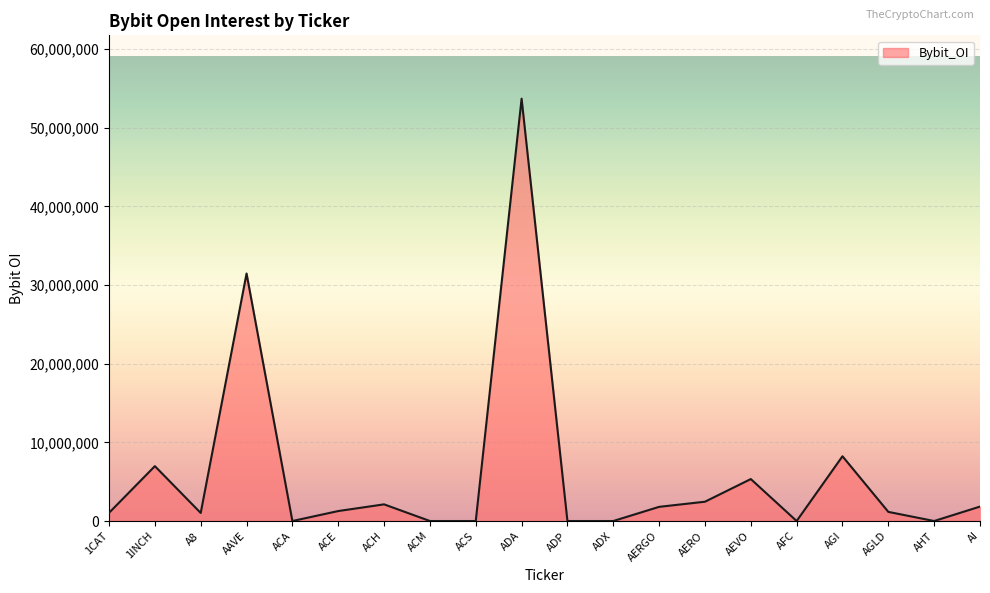

The chart shows a value of 7965919 at AEVO. True or false?

False